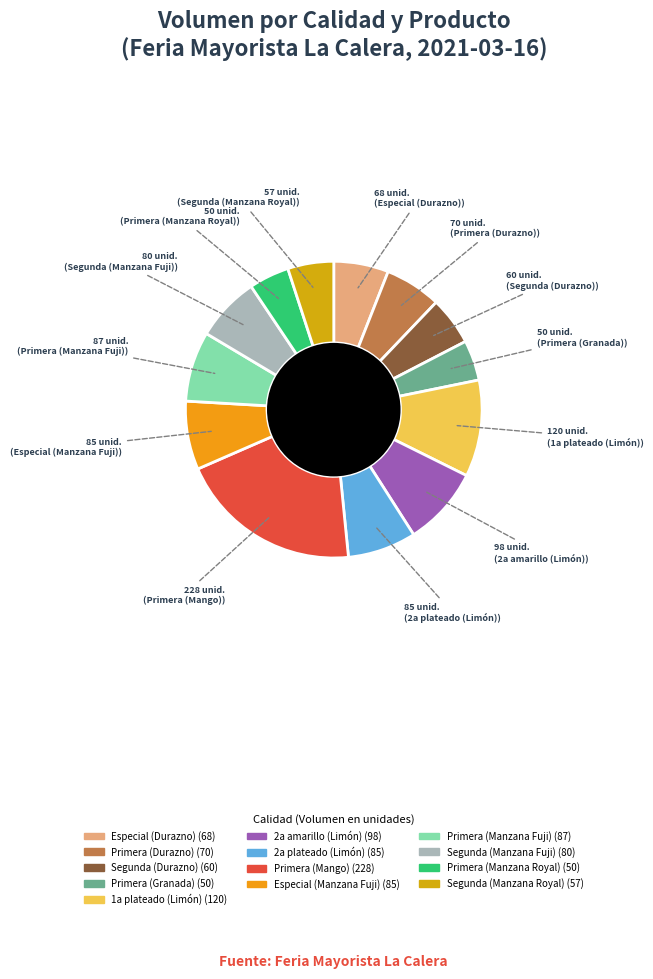

Is Primera (Durazno) the majority of the pie?

No